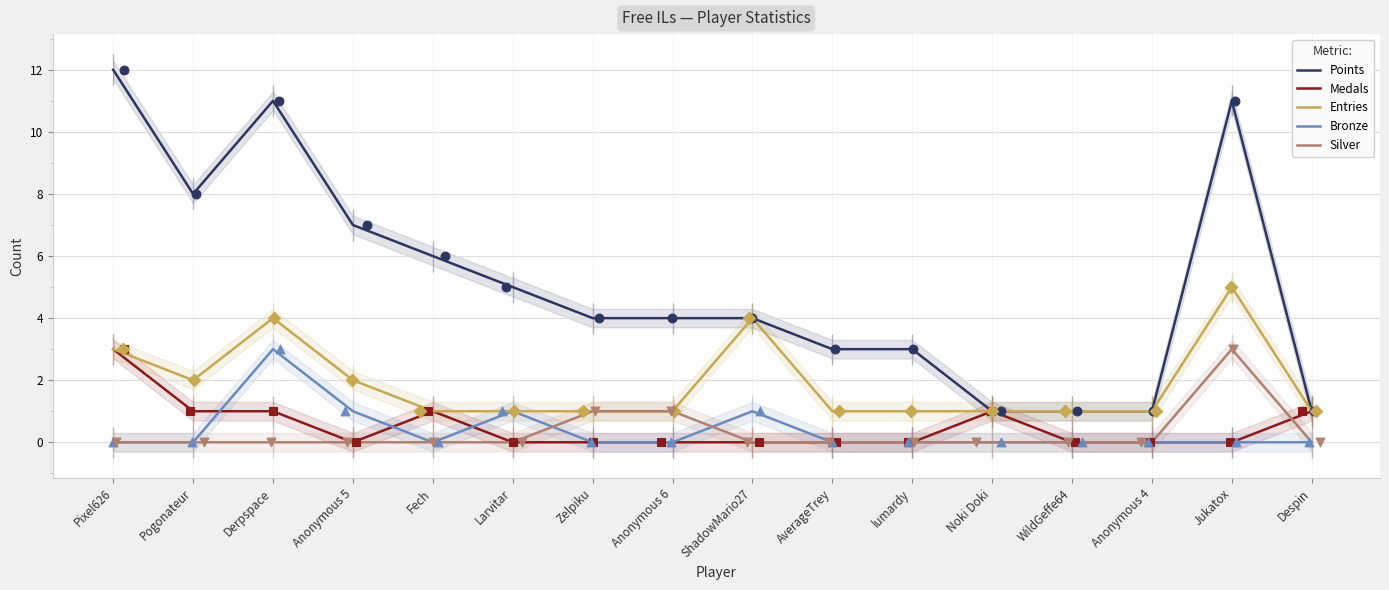

What is the total value across all series at Fech?

8